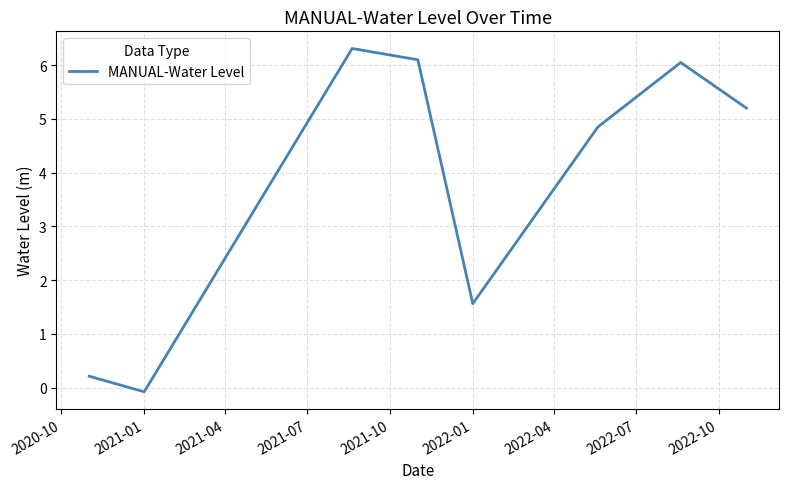

How many interior local peaks (higher than both neighbors) does the data have?

2